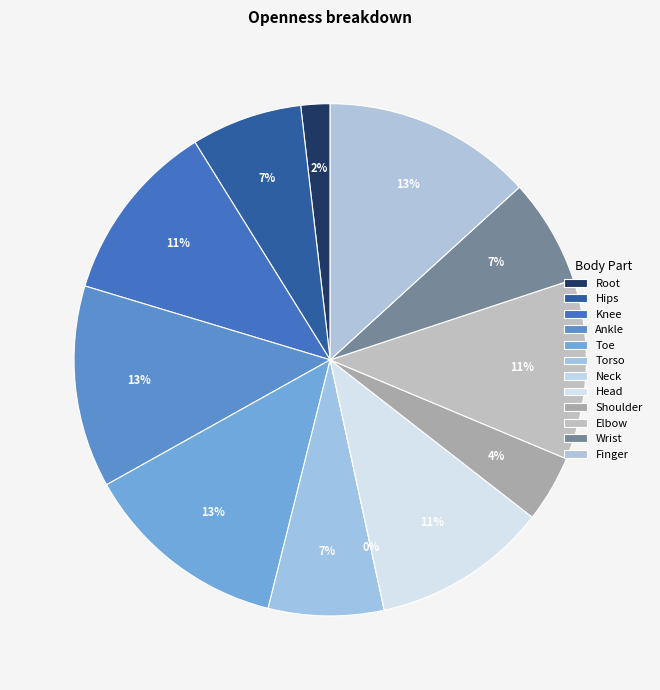

How many segments does this pie chart have?

12